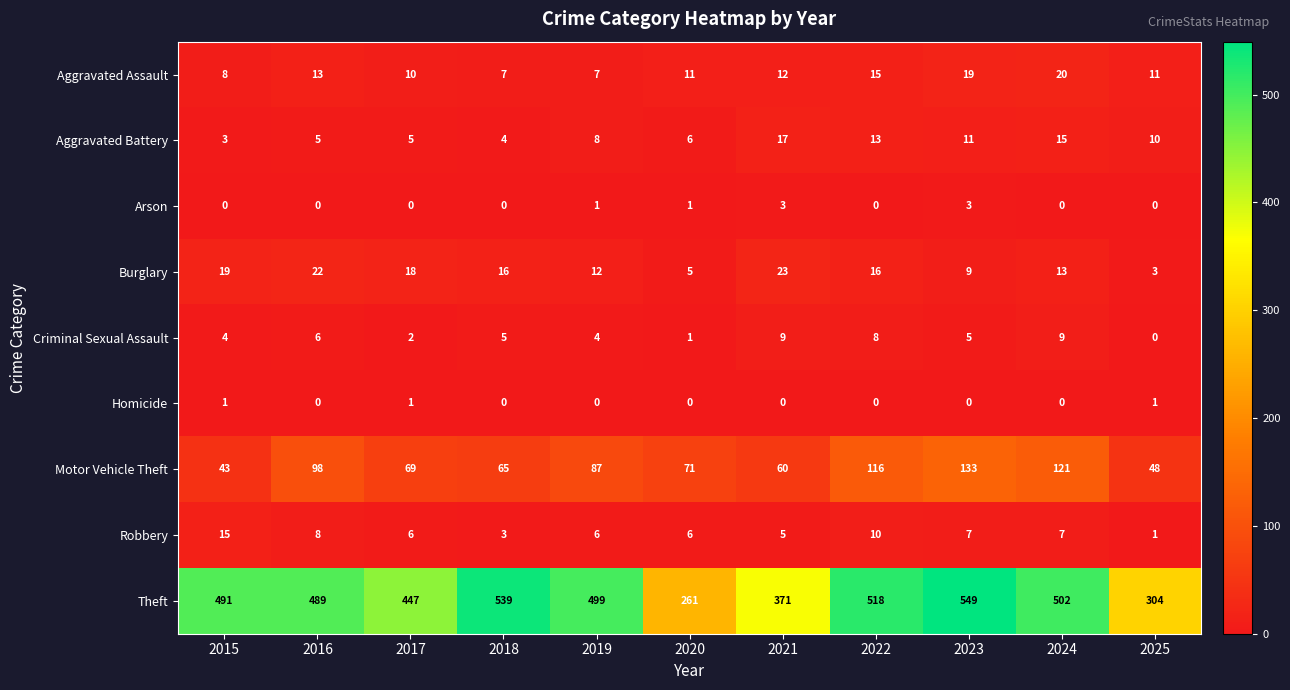

True or false: Theft has a value of 549 at 2023.

True